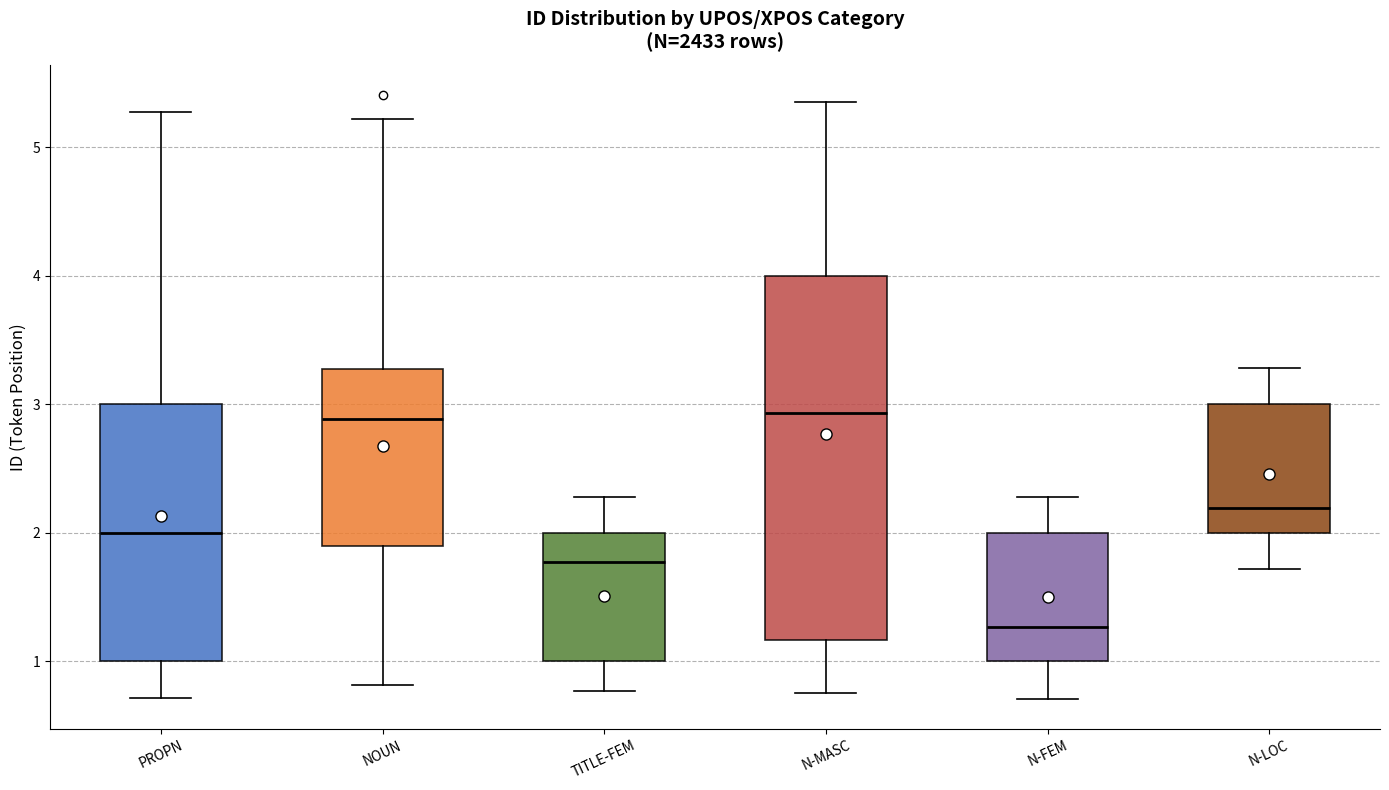

Where does the median line of the box for PROPN sit on the y-axis? The values are not printed on the chart, so give them approximately, as read against the axis.

2.0